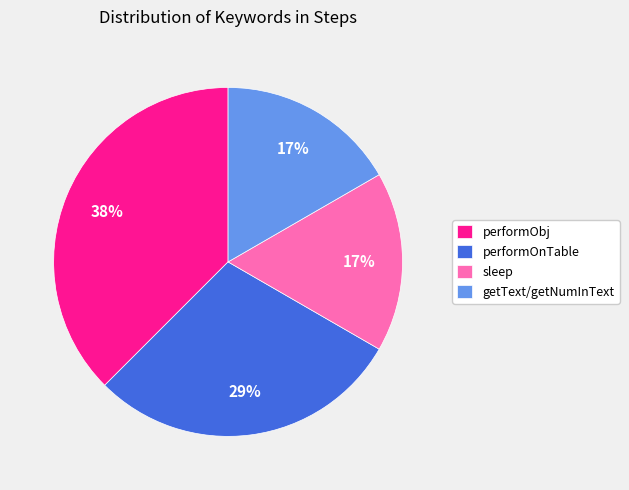

The performObj slice represents 24% of the pie. True or false?

False